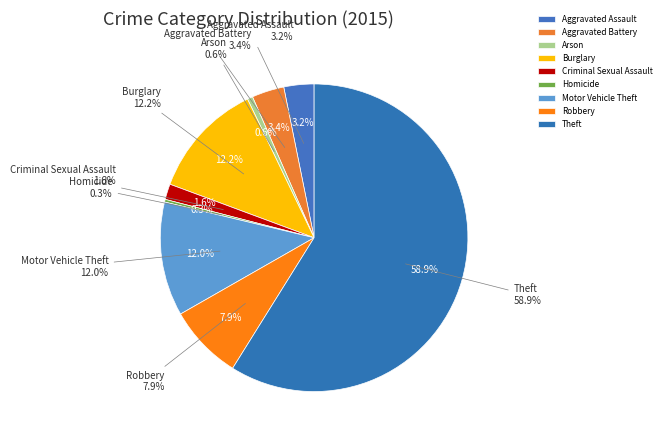

How much of the chart is everything except Motor Vehicle Theft?

88.0%